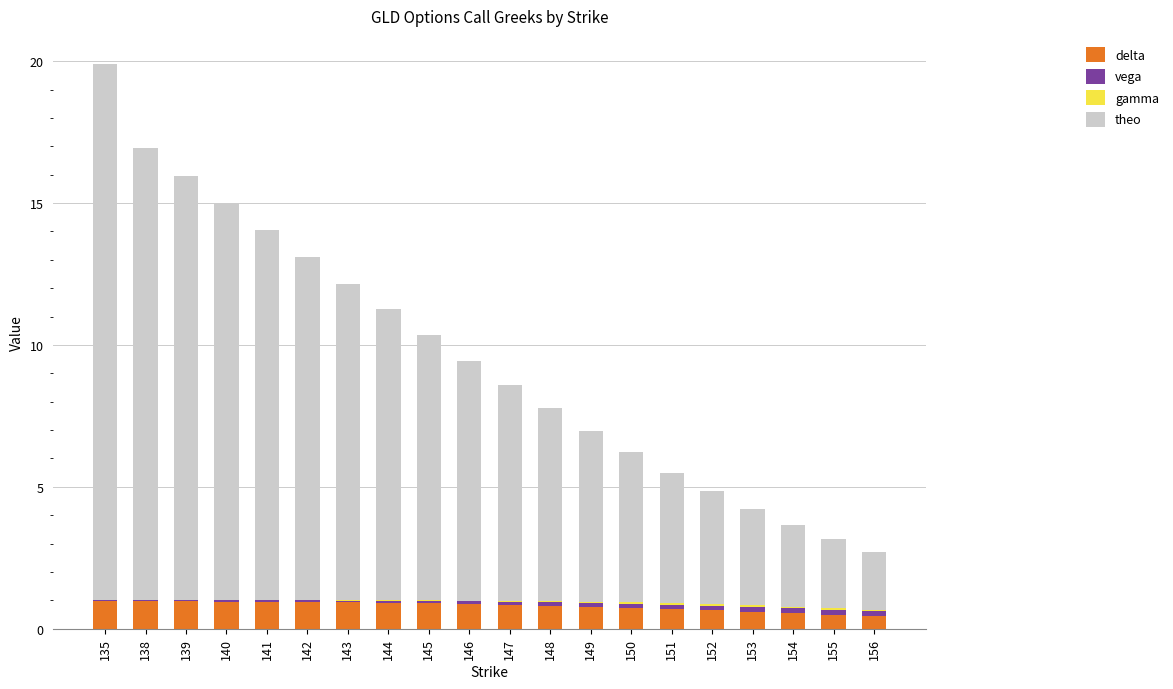

What is the maximum value for delta?

1.0